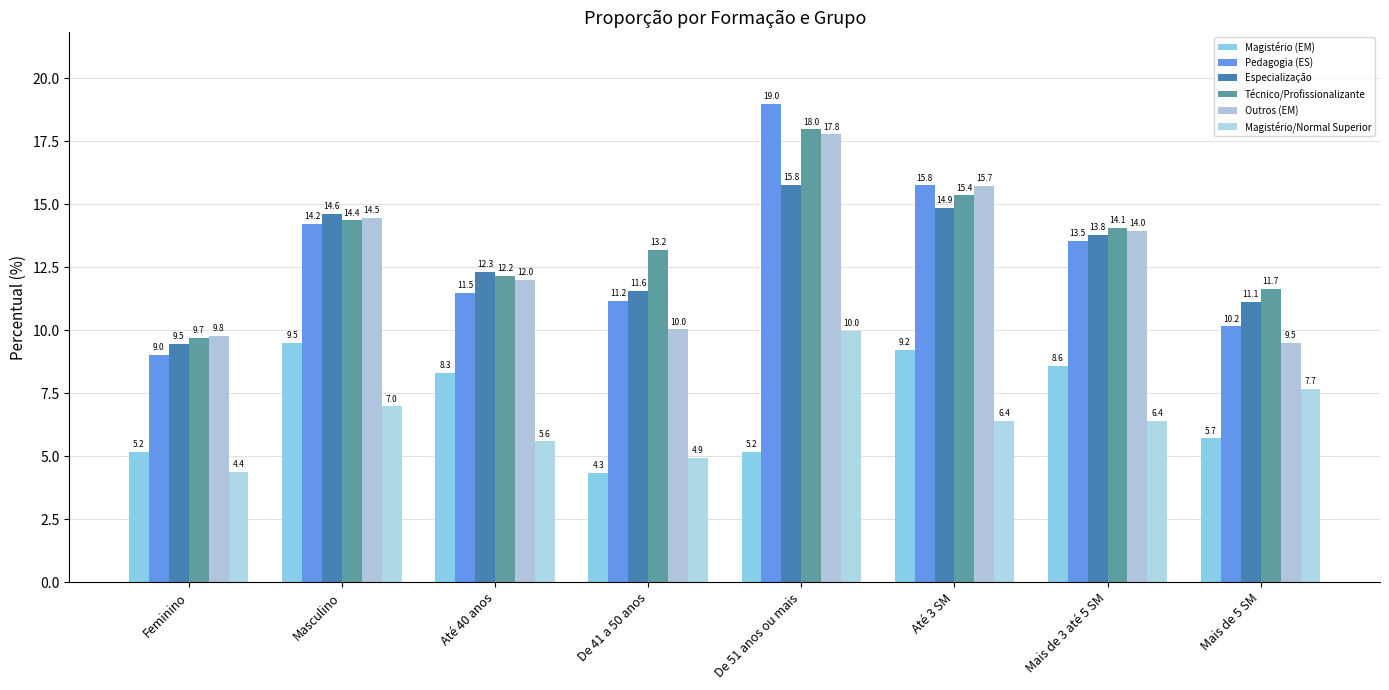

List the labels in order of Outros (EM) value, smallest first.

Mais de 5 SM, Feminino, De 41 a 50 anos, Até 40 anos, Mais de 3 até 5 SM, Masculino, Até 3 SM, De 51 anos ou mais